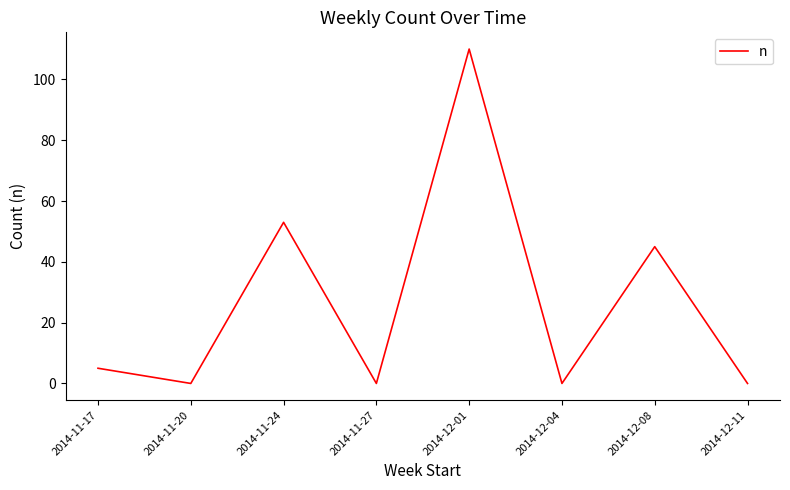

Is this an area chart (filled region under the line)?

No